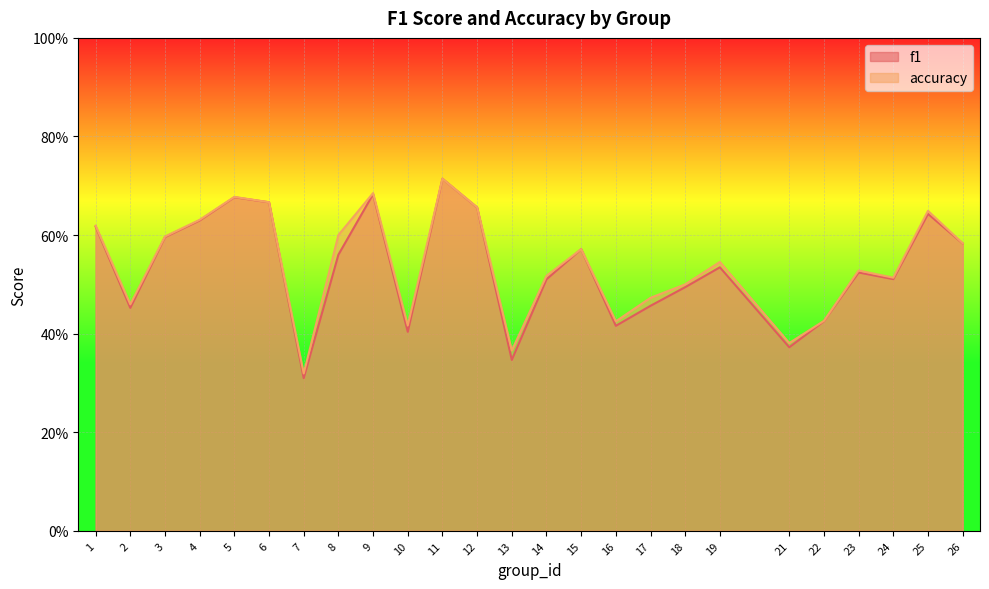

True or false: accuracy and f1 intersect in this chart.

False